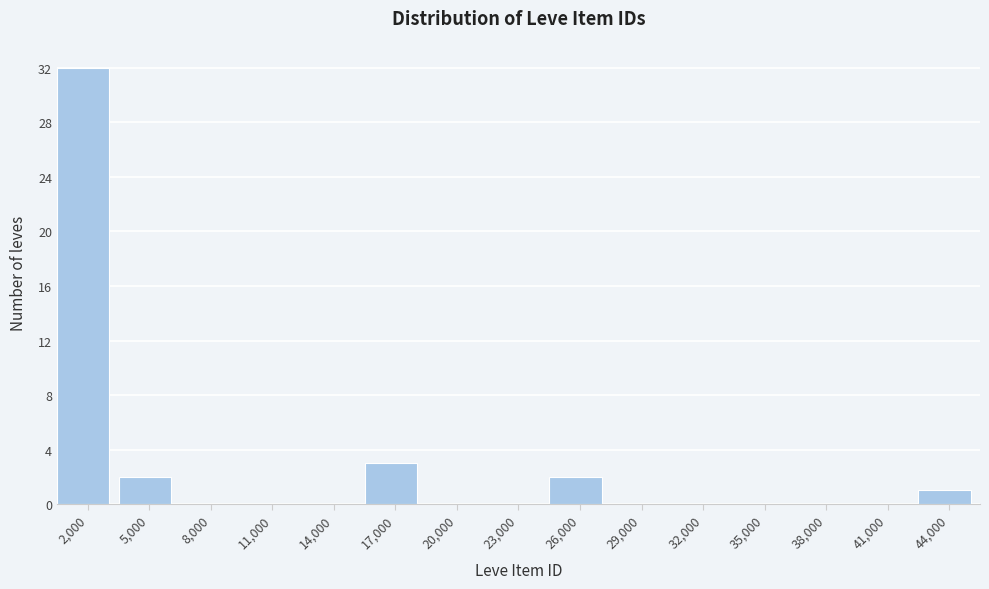

Reading right to left, list all the values displayed in this chart.

44,000=1	41,000=0	38,000=0	35,000=0	32,000=0	29,000=0	26,000=2	23,000=0	20,000=0	17,000=3	14,000=0	11,000=0	8,000=0	5,000=2	2,000=32